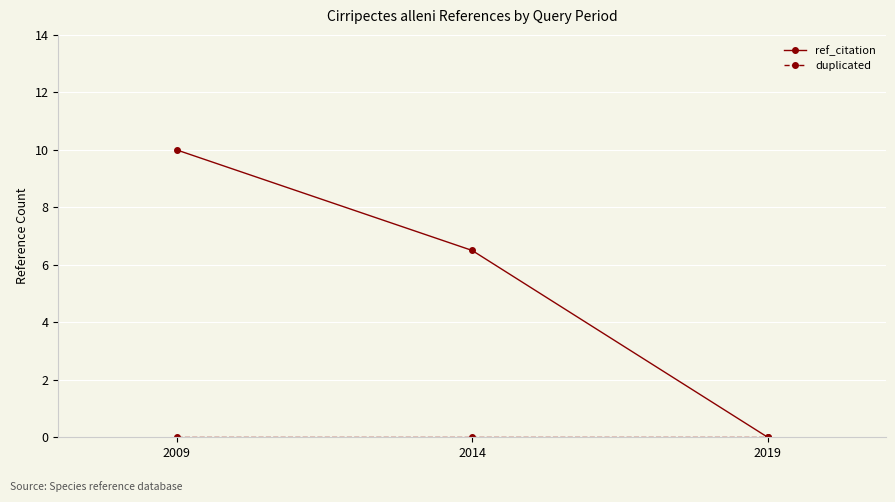

How many categories are shown in the chart?

3